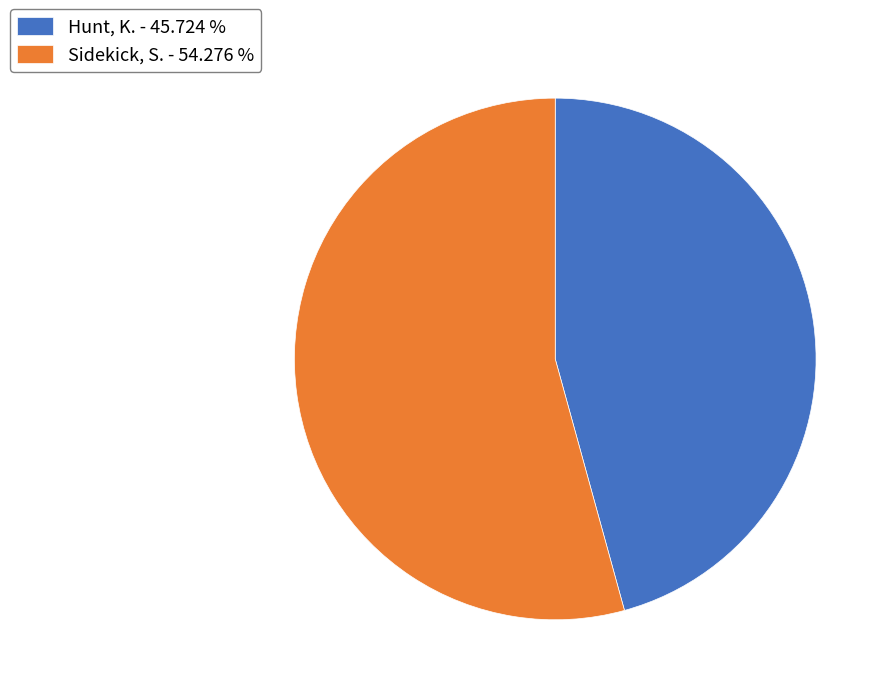

What is the largest slice in the pie chart?

Sidekick, S.